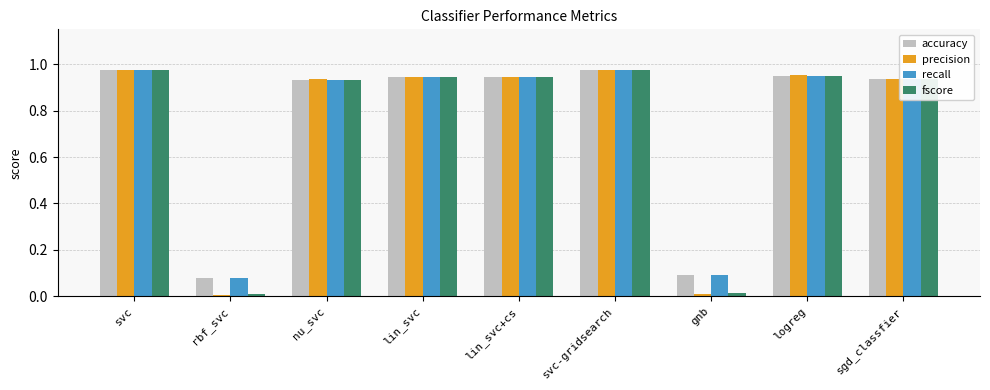

What are all the series names shown in the legend?

accuracy, precision, recall, fscore